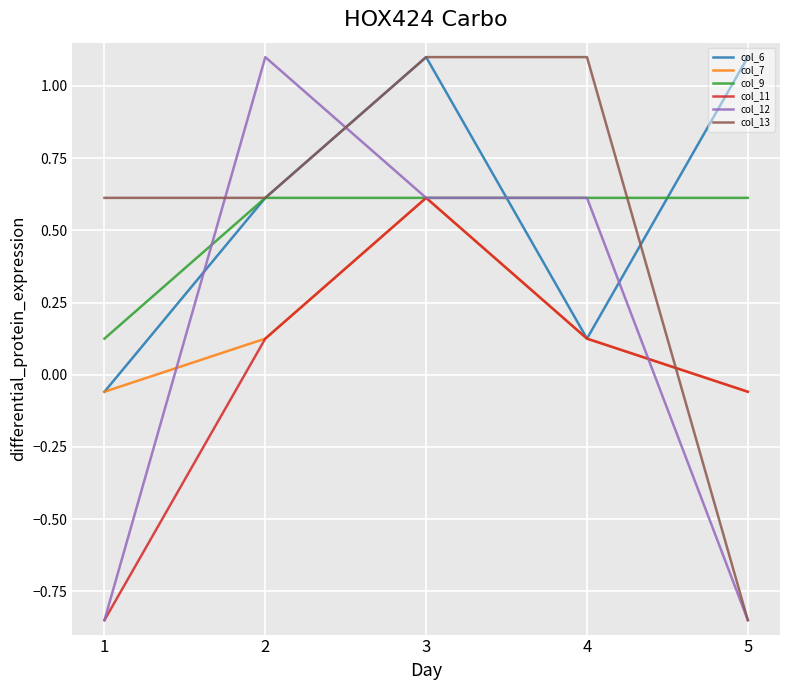

What is the maximum value for col_13?

1.1